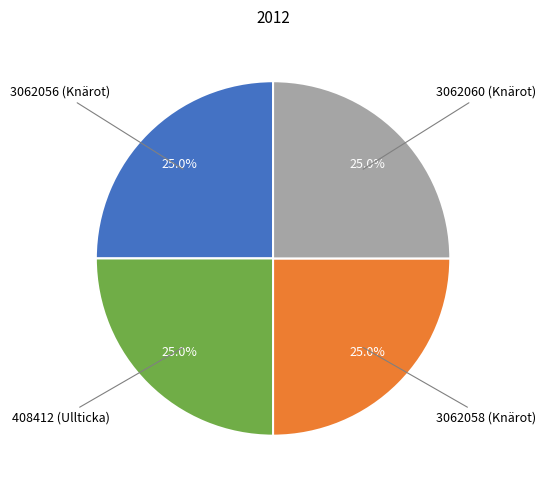

Does any single category account for the majority?

No